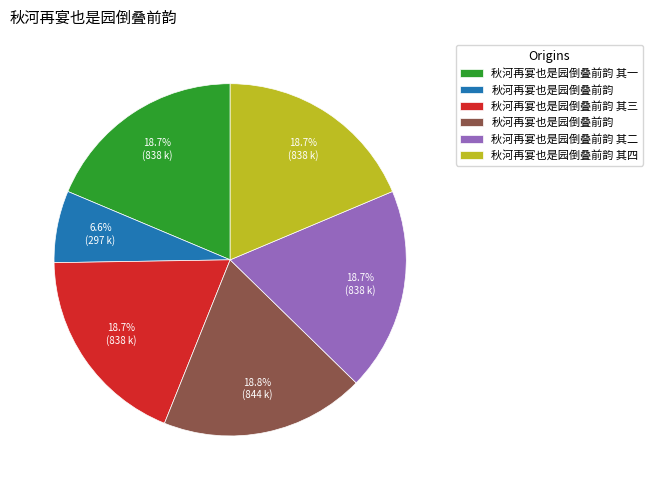

To the nearest percent, what is the difference between the largest and smallest slice percentages?

12%